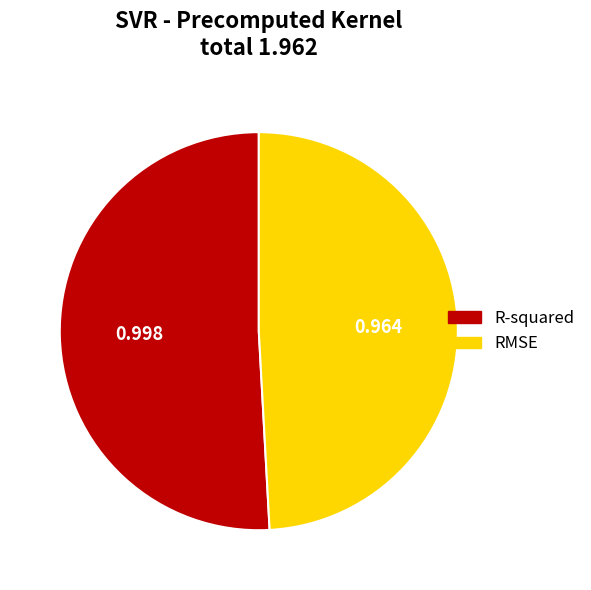

Do R-squared and RMSE together represent more than half of the pie?

Yes